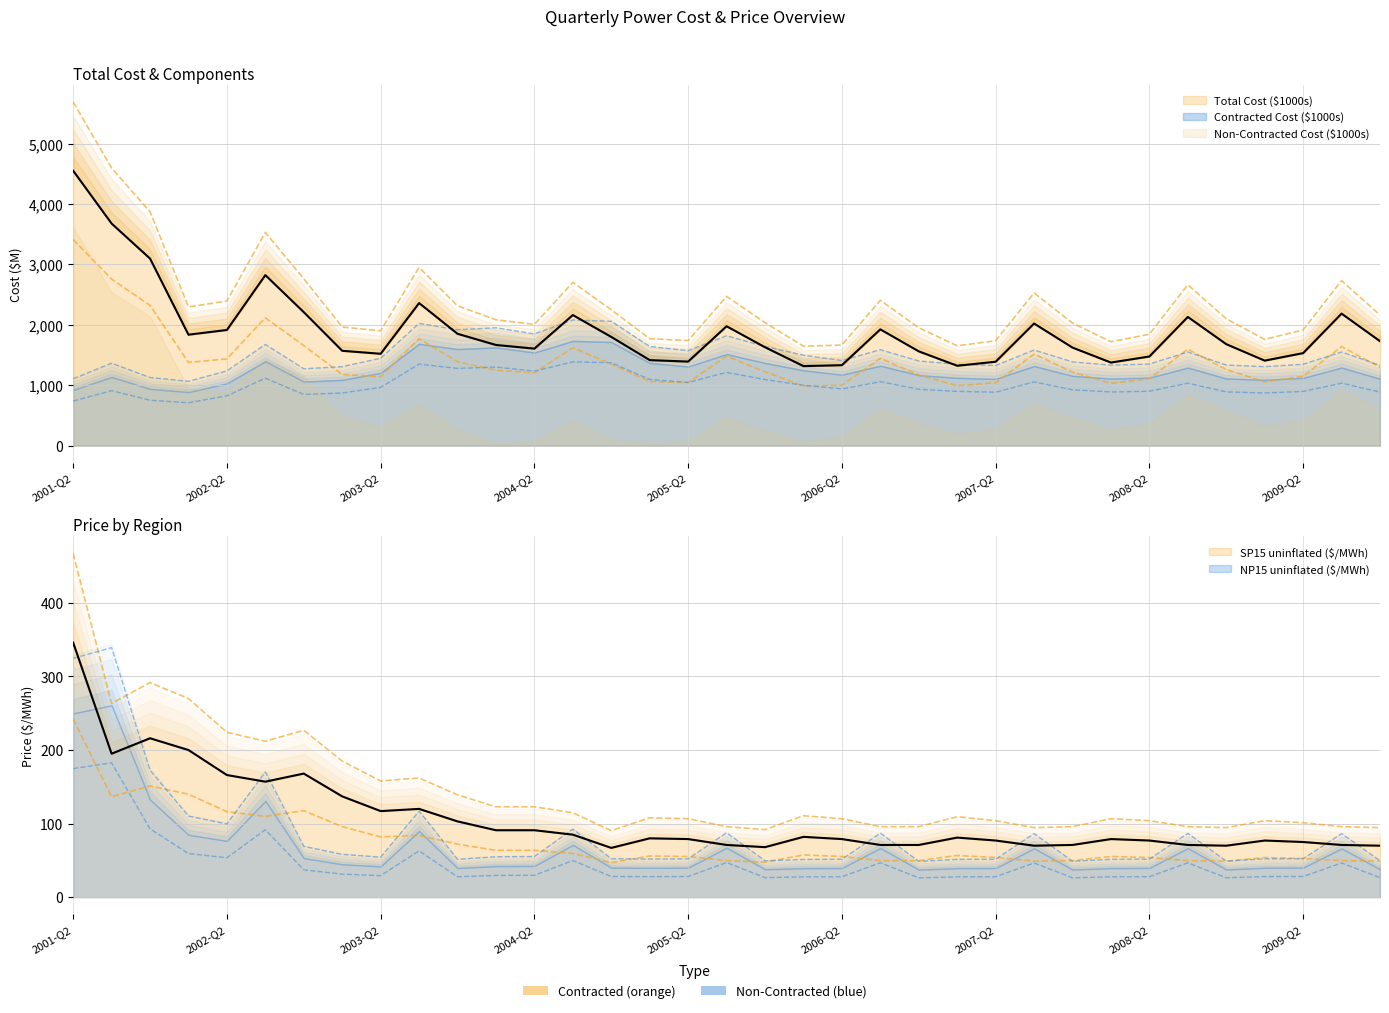

Is it true that Total Cost ($1000s) equals 2801.9 at 2008-Q2?

False